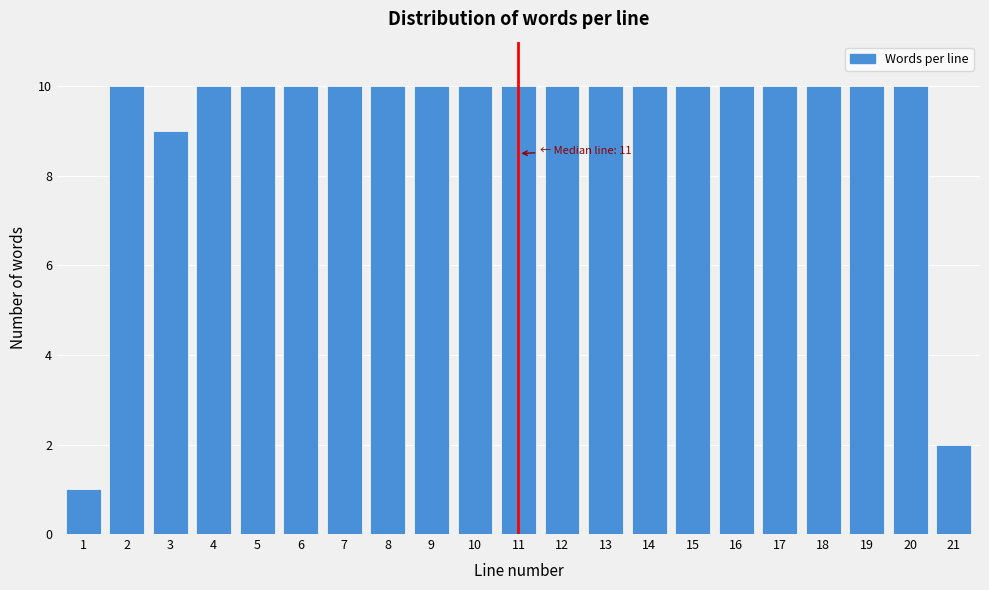

Reading left to right, extract all data points from this chart.

1	10	9	10	10	10	10	10	10	10	10	10	10	10	10	10	10	10	10	10	2